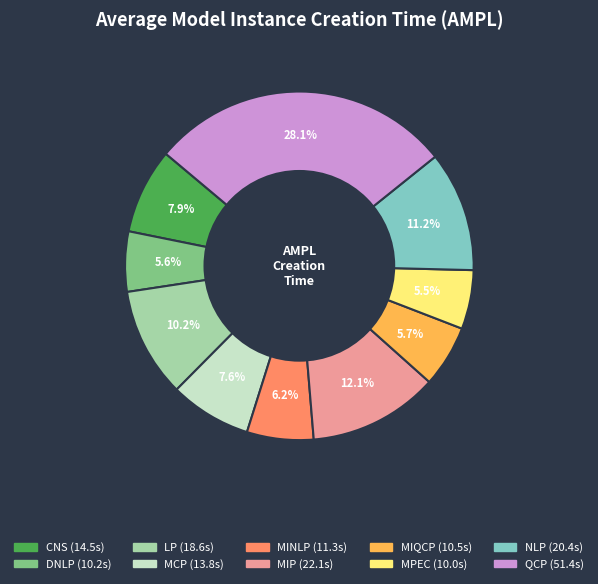

Is there any slice that represents more than half of the pie?

No